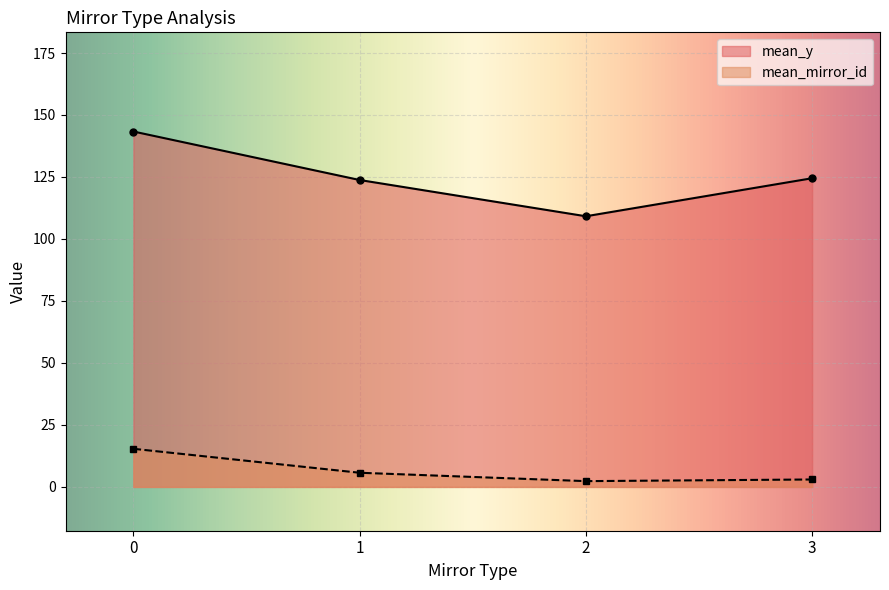

At how many categories does at least one series exceed 70?

4